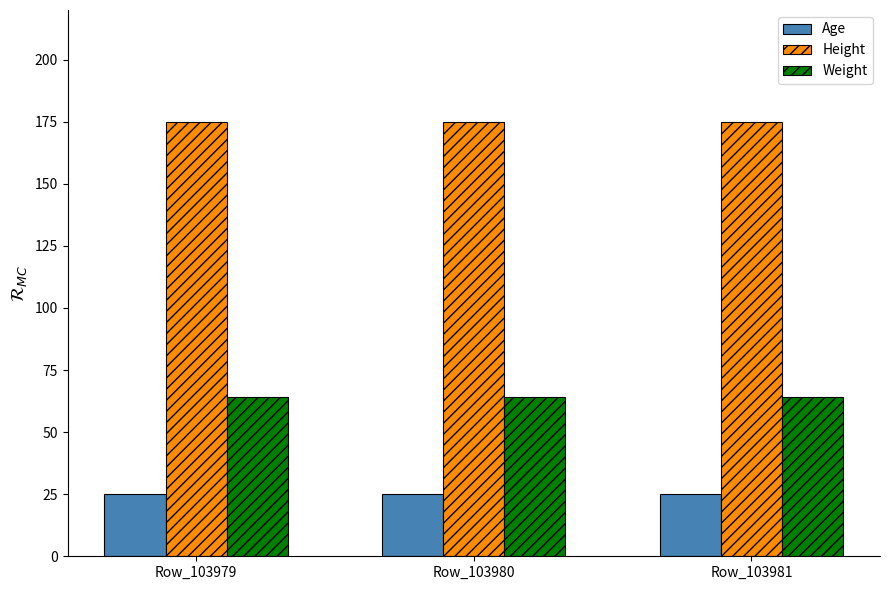

Reading left to right, extract all data points from this chart.

Age: Row_103979=25	Row_103980=25	Row_103981=25
Height: Row_103979=175	Row_103980=175	Row_103981=175
Weight: Row_103979=64	Row_103980=64	Row_103981=64